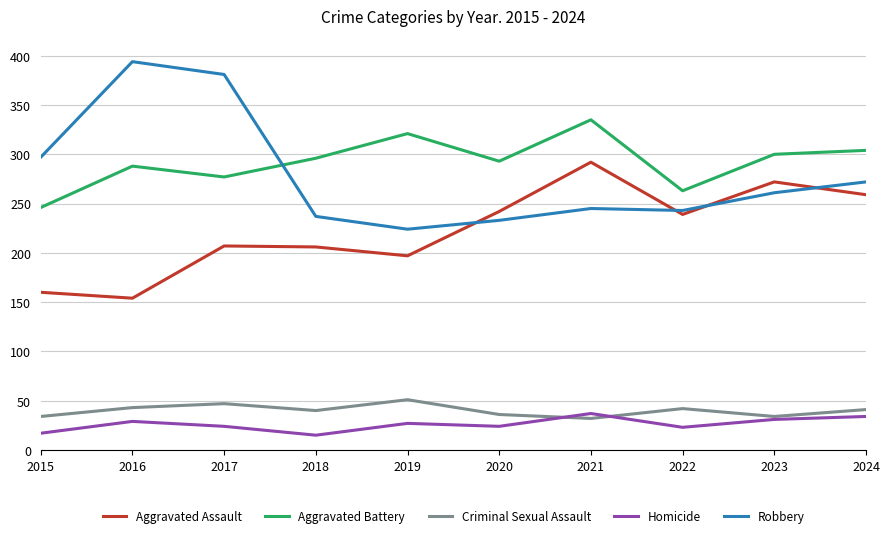

What is the difference between the maximum and minimum values in the Aggravated Battery series?

89